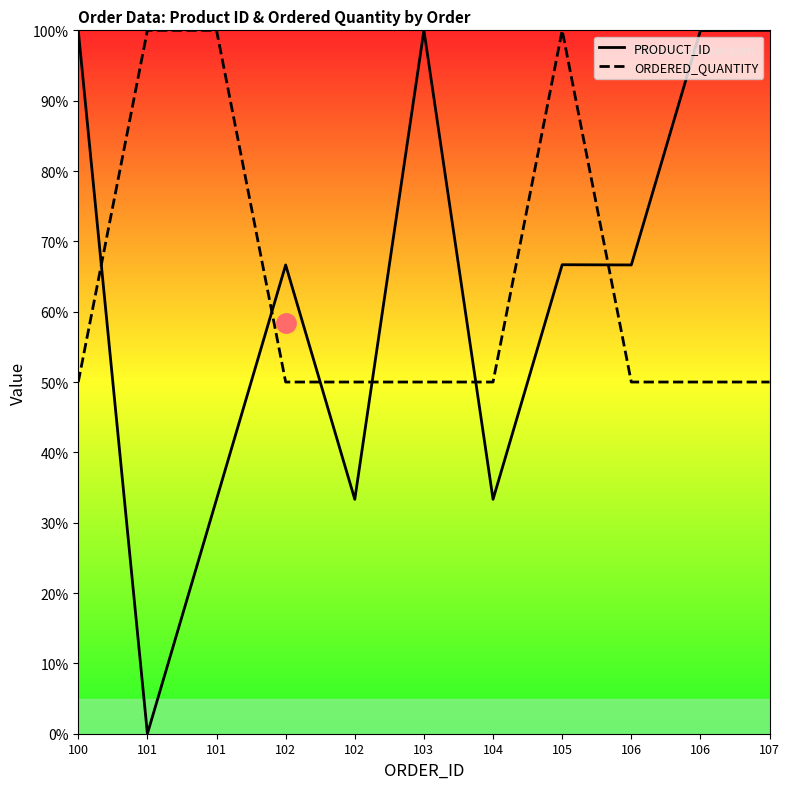

Which series has the largest range (max minus min)?

PRODUCT_ID